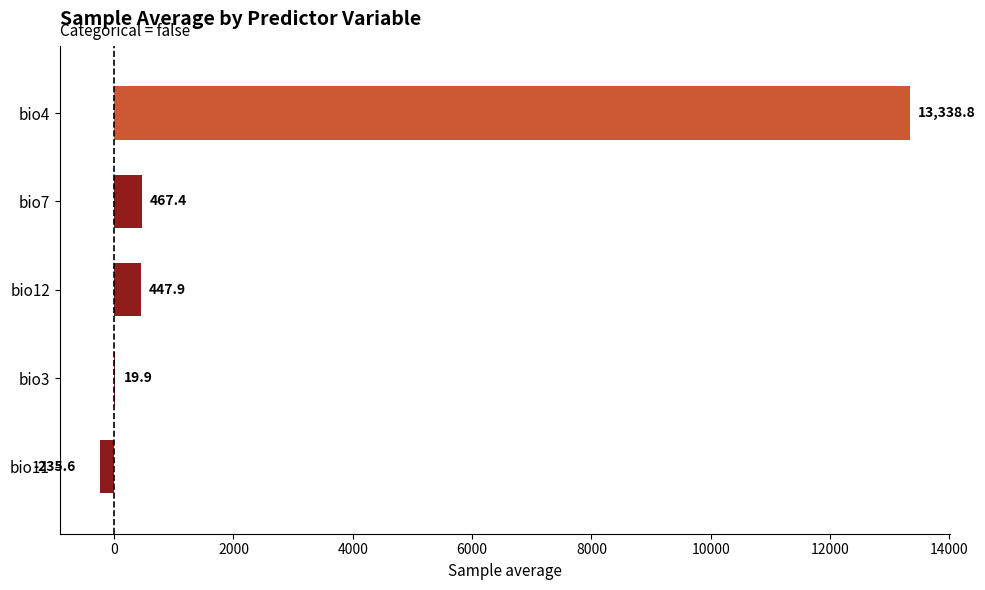

Where is the data nearest to the value 6551?

bio7